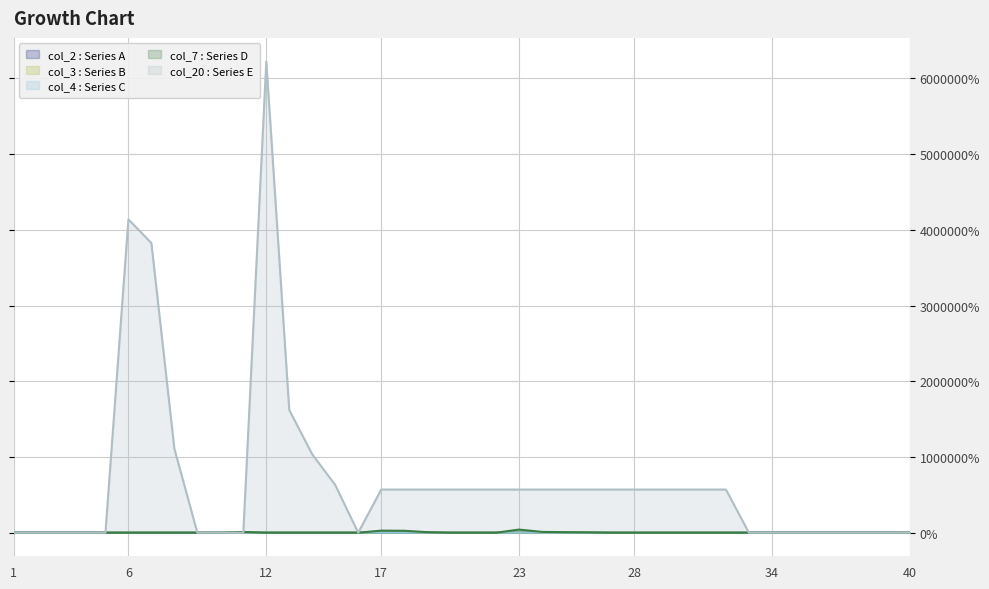

How many categories are shown in the chart?

40